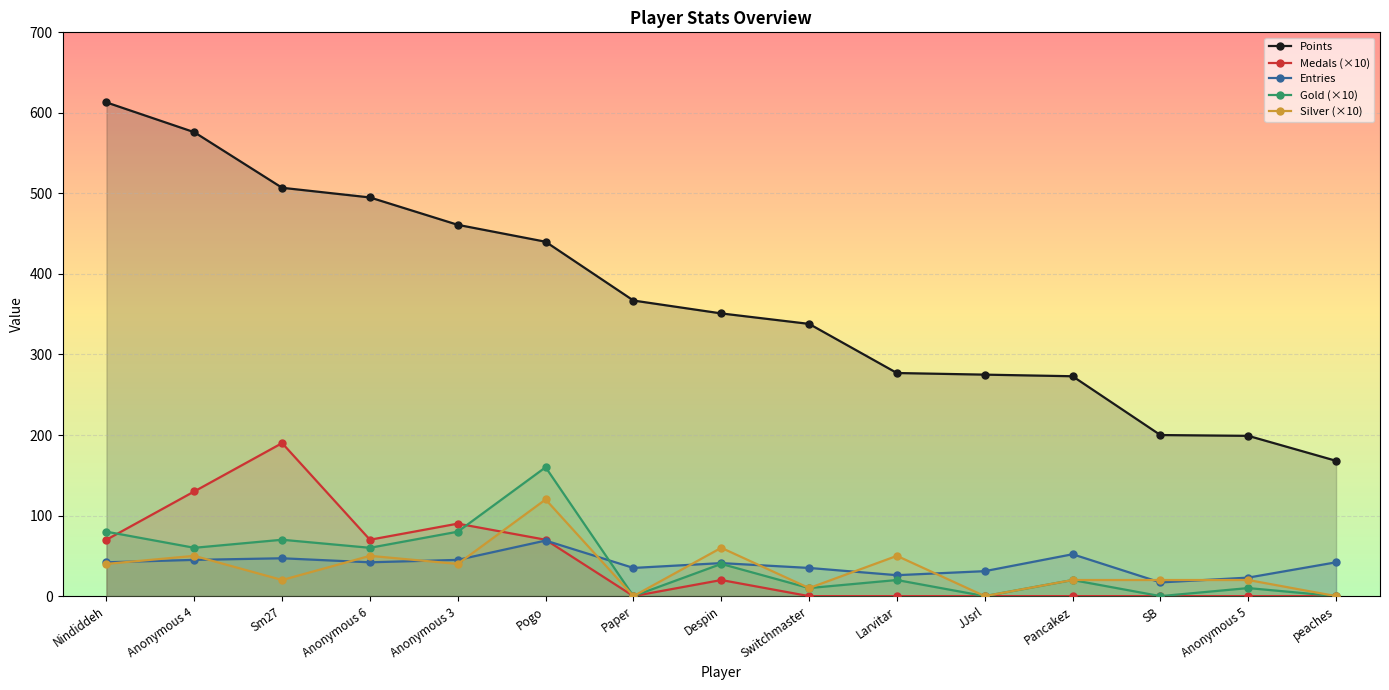

Between Anonymous 6 and Pancakez, which is larger?

Anonymous 6